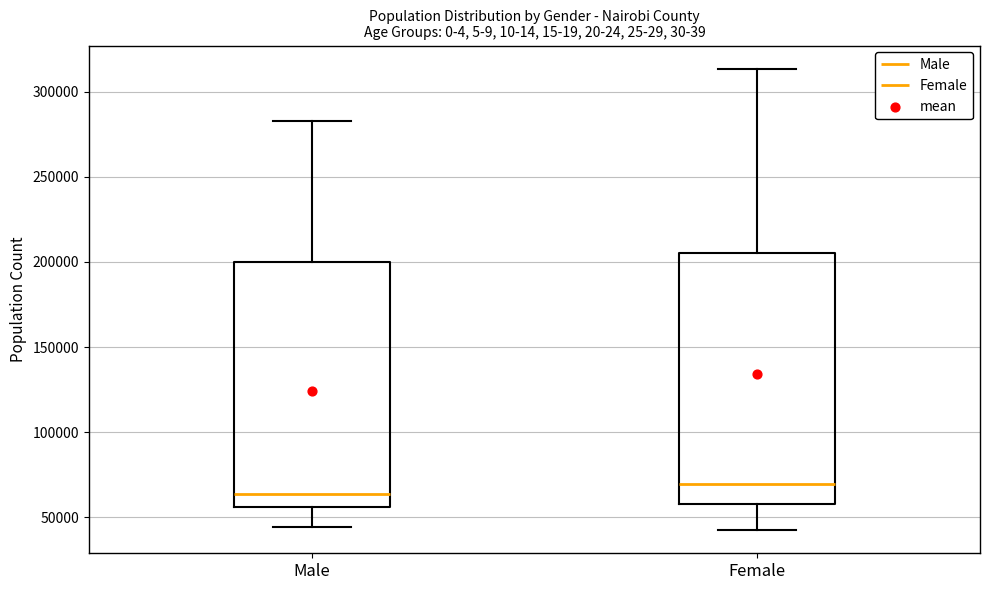

Which box's median line is the highest?

Female